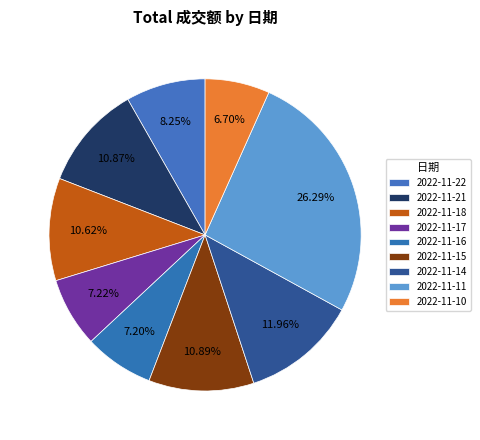

To the nearest percent, what is the average slice percentage?

11%